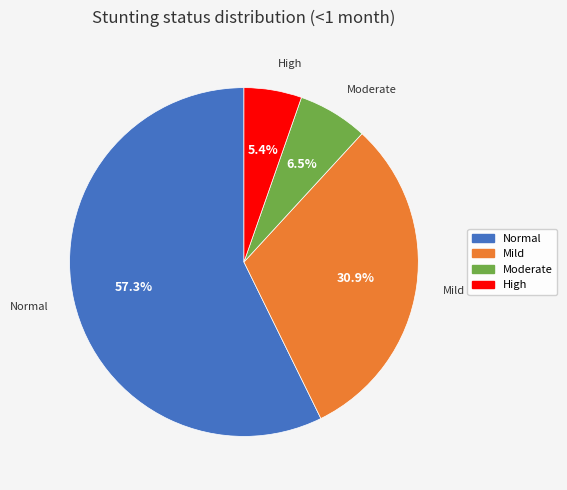

Is there a majority slice in this chart?

Yes